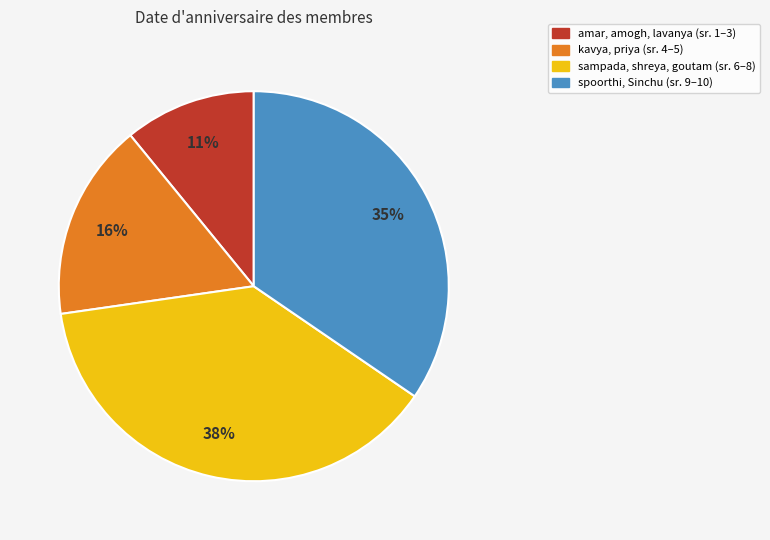

To the nearest percent, what is the difference between the largest and smallest slice percentages?

27%